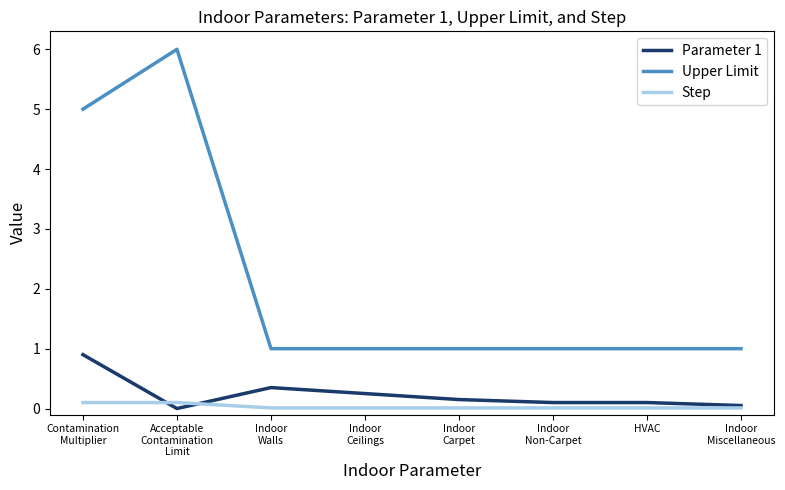

True or false: Upper Limit and Step cross at least once.

False